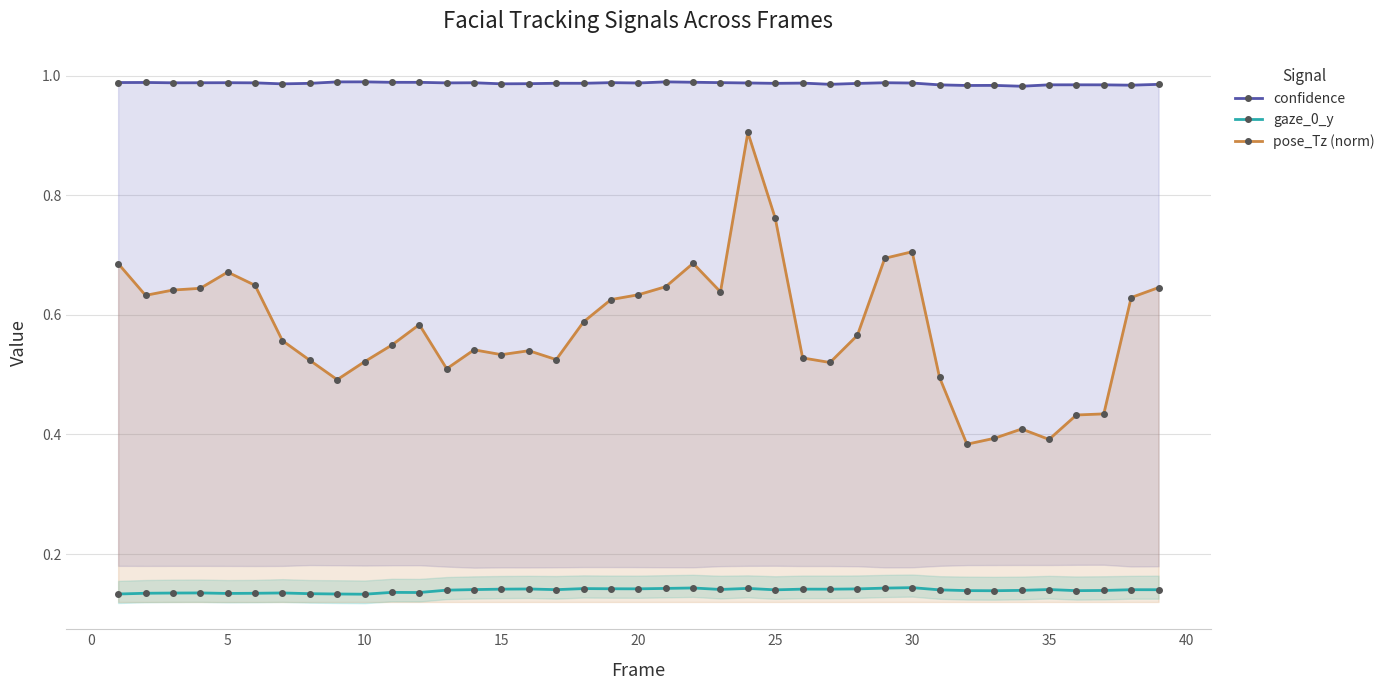

What are all the series names shown in the legend?

confidence, gaze_0_y, pose_Tz (norm)